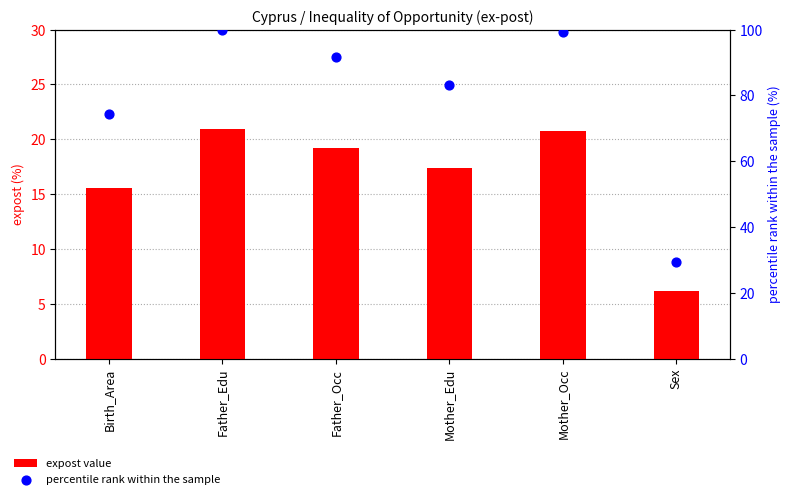

Is the value of expost value at Sex greater than the value of percentile rank within the sample at Father_Occ?

No